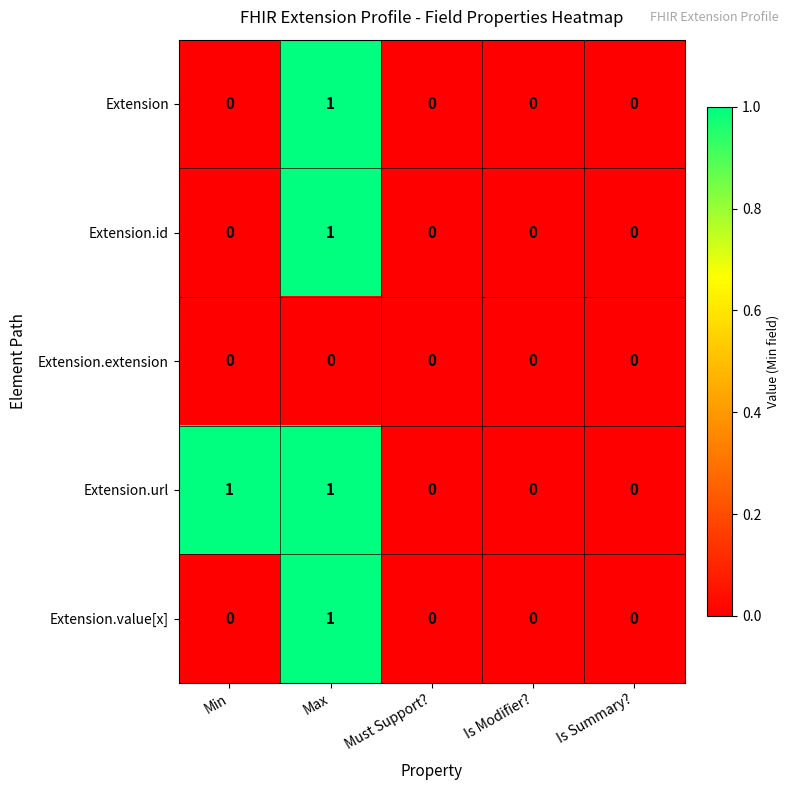

At which category is the sum across all series the highest?

Max